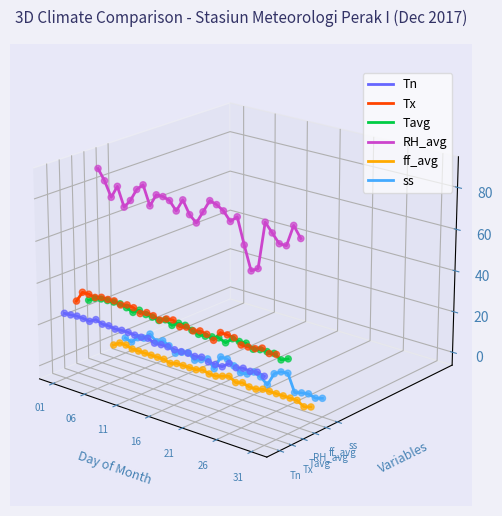

What are all the series names shown in the legend?

Tn, Tx, Tavg, RH_avg, ff_avg, ss